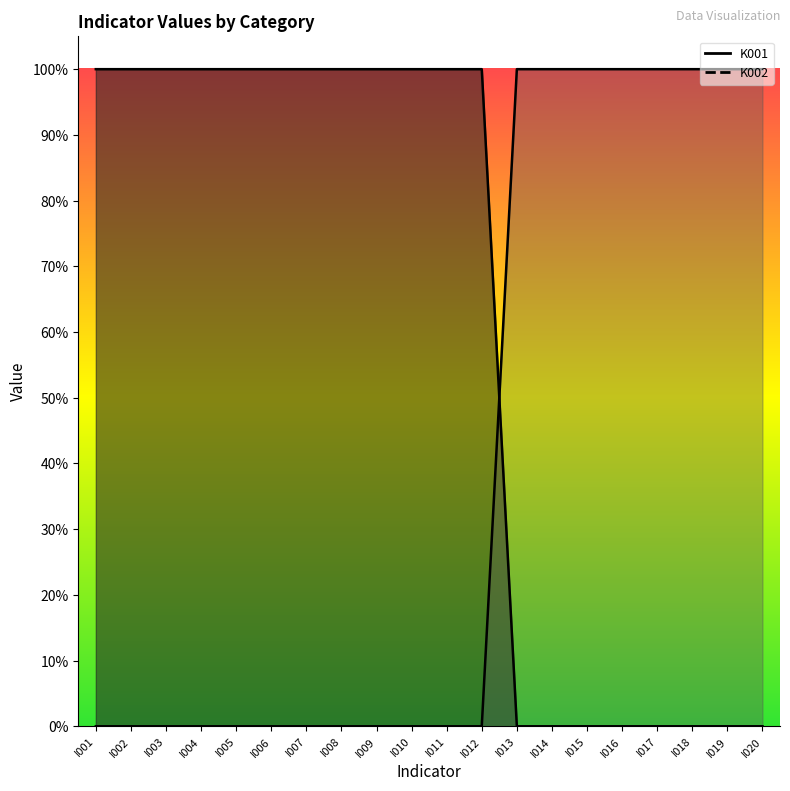

At how many categories does at least one series exceed 0?

20